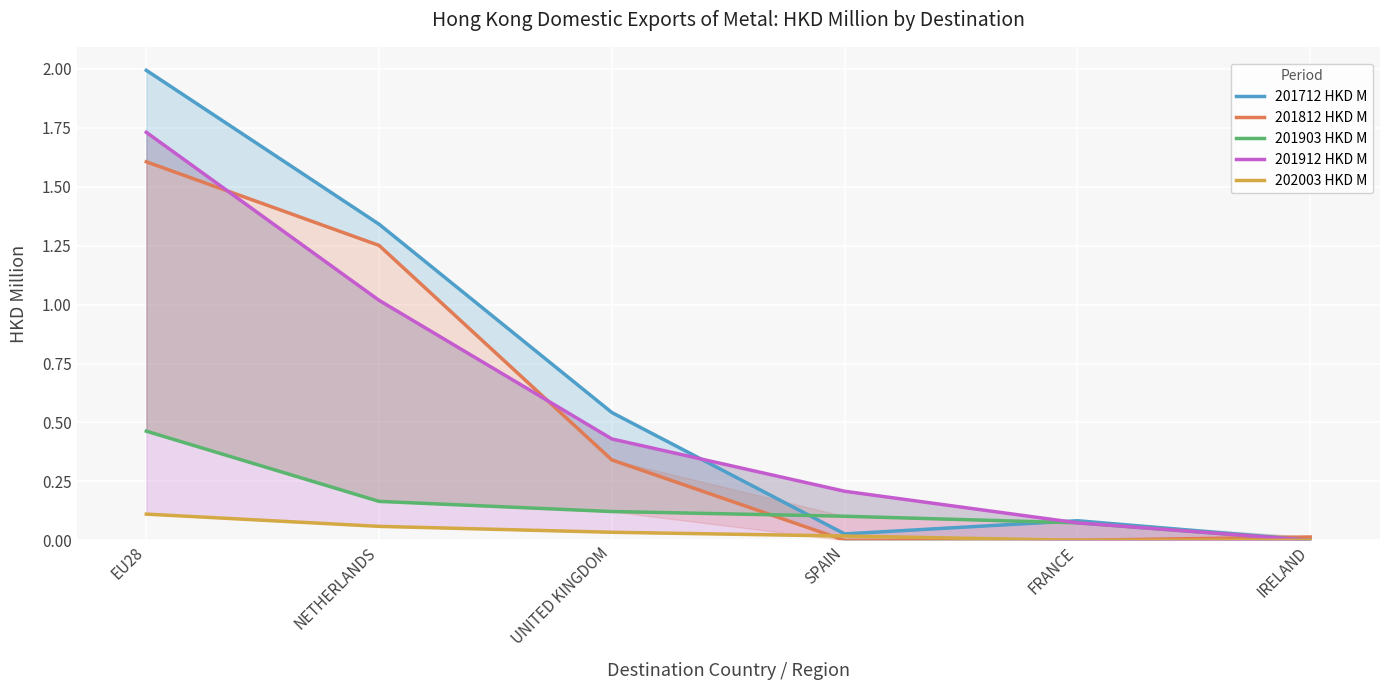

The 201903 HKD M series shows 0.2 at IRELAND. True or false?

False